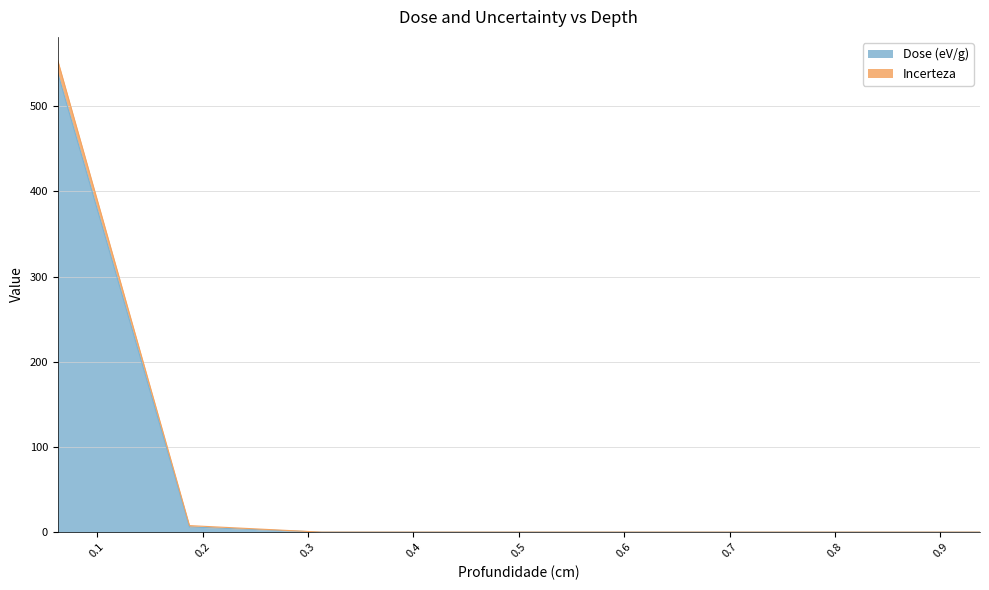

What are all the series names shown in the legend?

Dose (eV/g), Incerteza